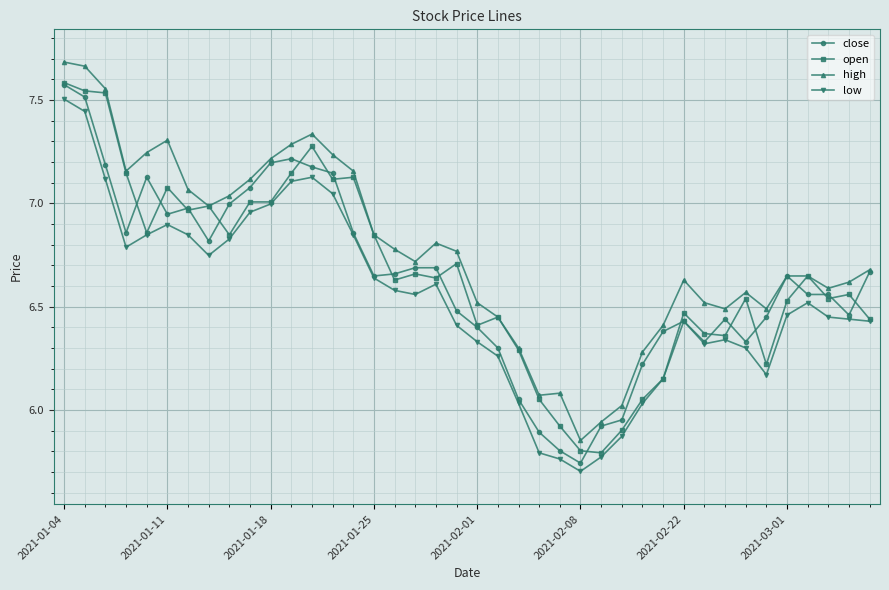

How many data points in high are above 6?

38